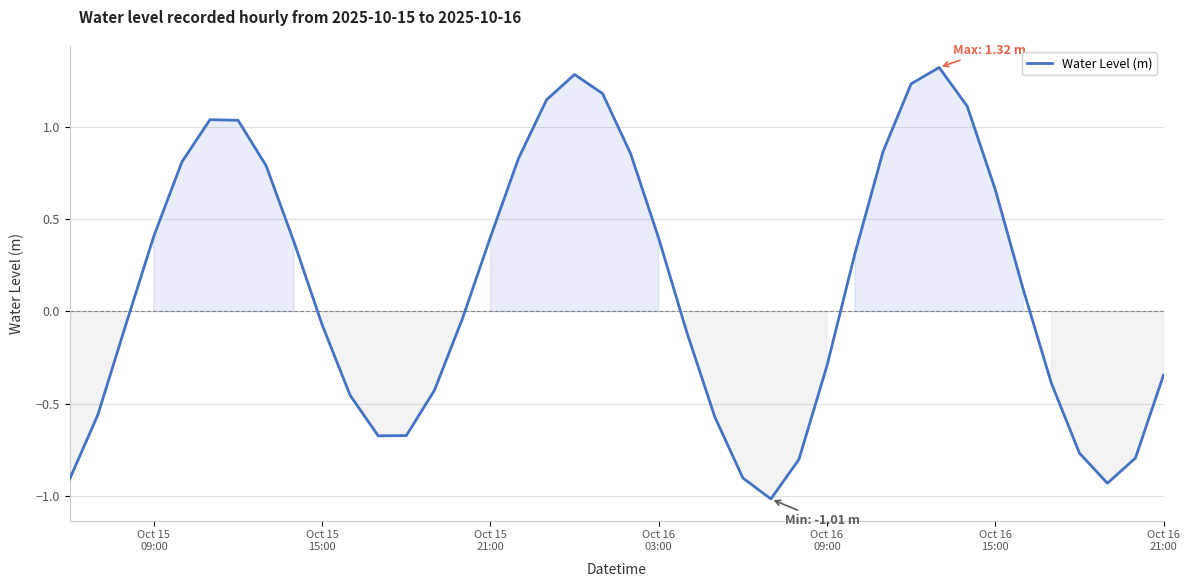

What is the greatest value displayed?

1.3